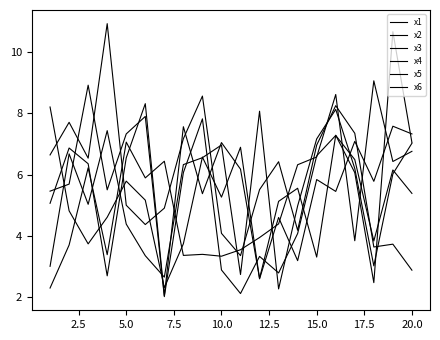

At which category does x3 reach its first local valley?

5.0